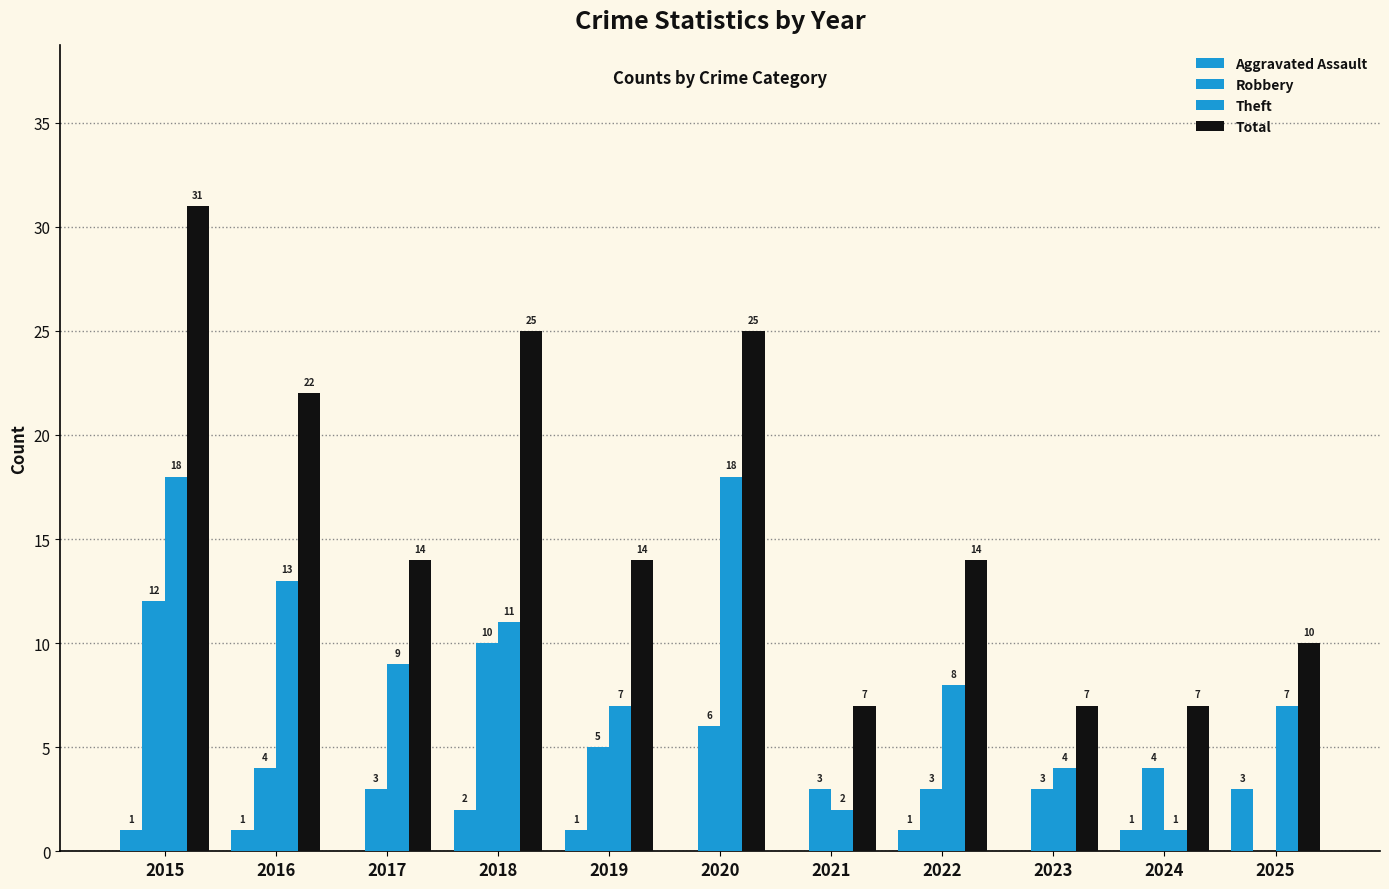

How many positive values does the Robbery series have?

10